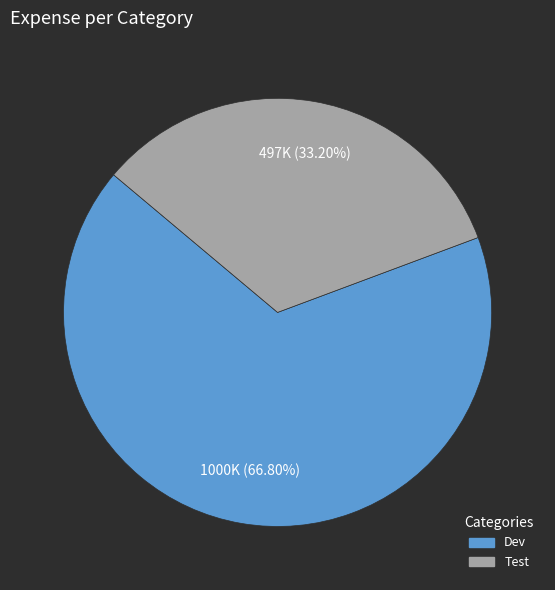

Combined, do Dev and Test account for over 50%?

Yes